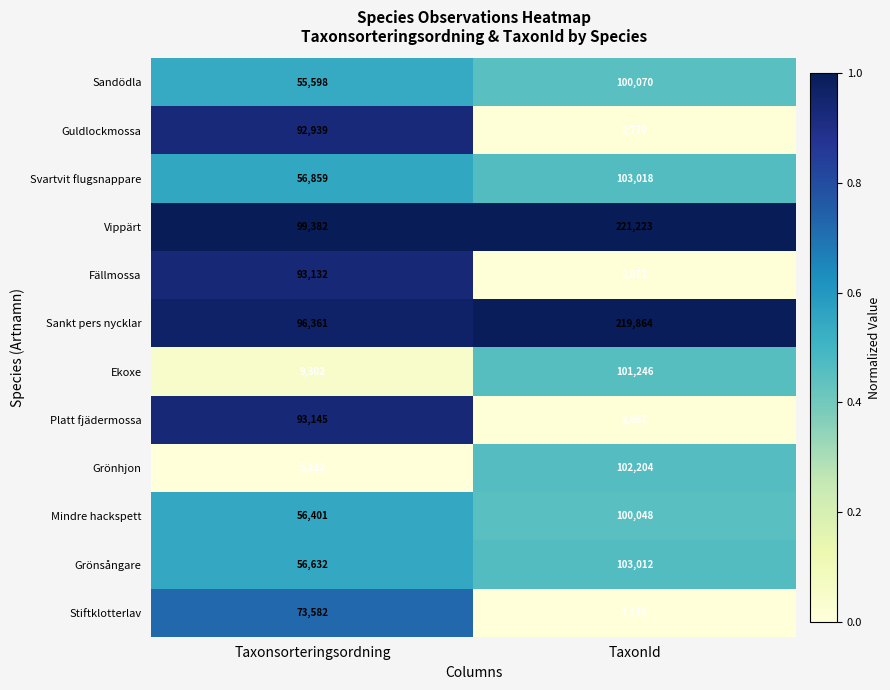

What is the maximum value shown in the chart?

221223